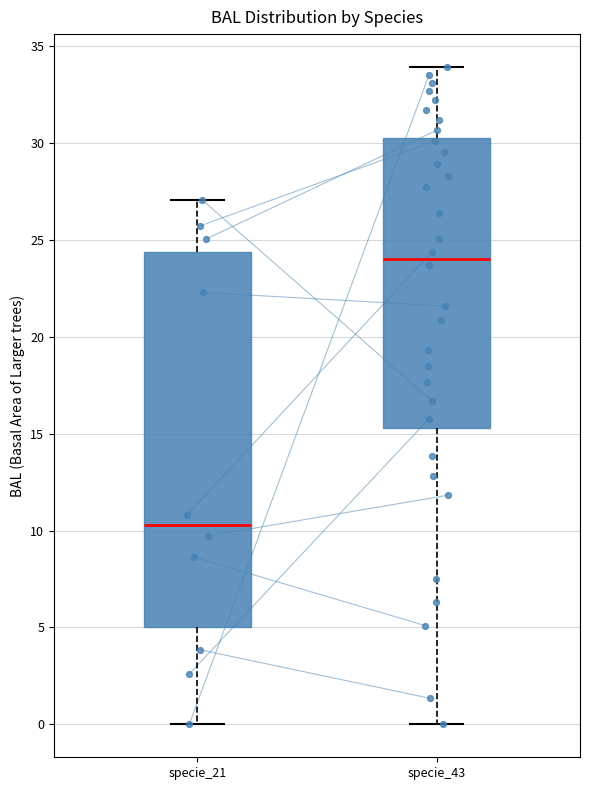

Where is the upper edge of the box for specie_21 on the y-axis? The values are not printed on the chart, so give them approximately, as read against the axis.

24.5